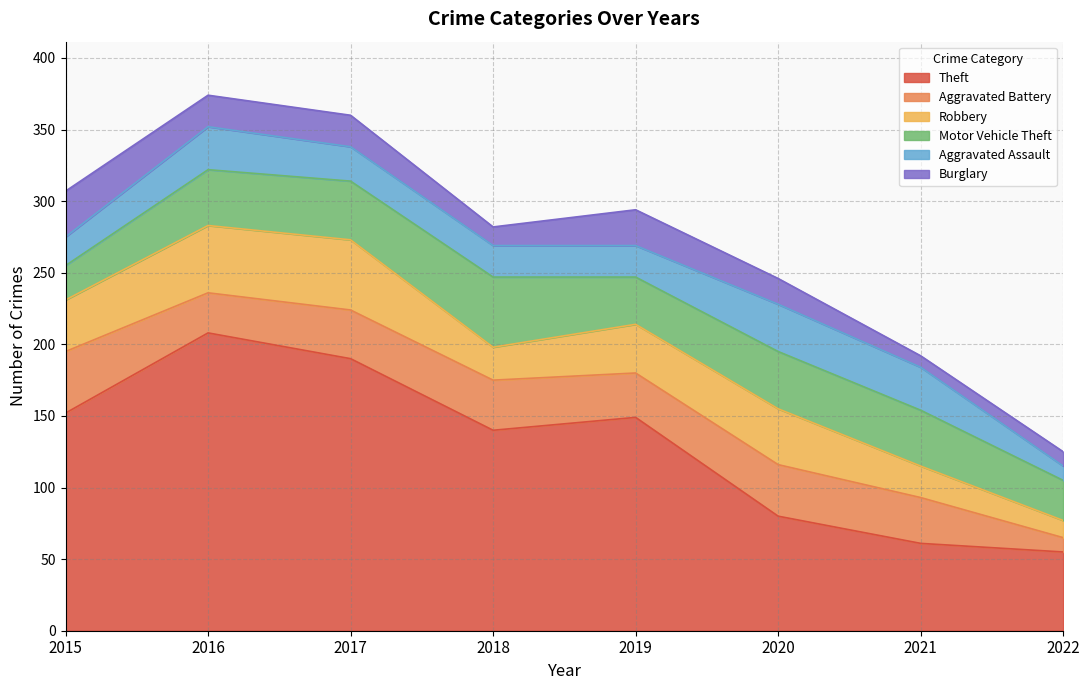

Reading right to left, list all the values displayed in this chart.

Theft: 55	61	80	149	140	190	208	152
Aggravated Battery: 10	32	36	31	35	34	28	43
Robbery: 12	22	39	34	23	49	47	36
Motor Vehicle Theft: 28	39	40	33	49	41	39	24
Aggravated Assault: 10	30	33	22	22	24	30	20
Burglary: 10	8	18	25	13	22	22	32